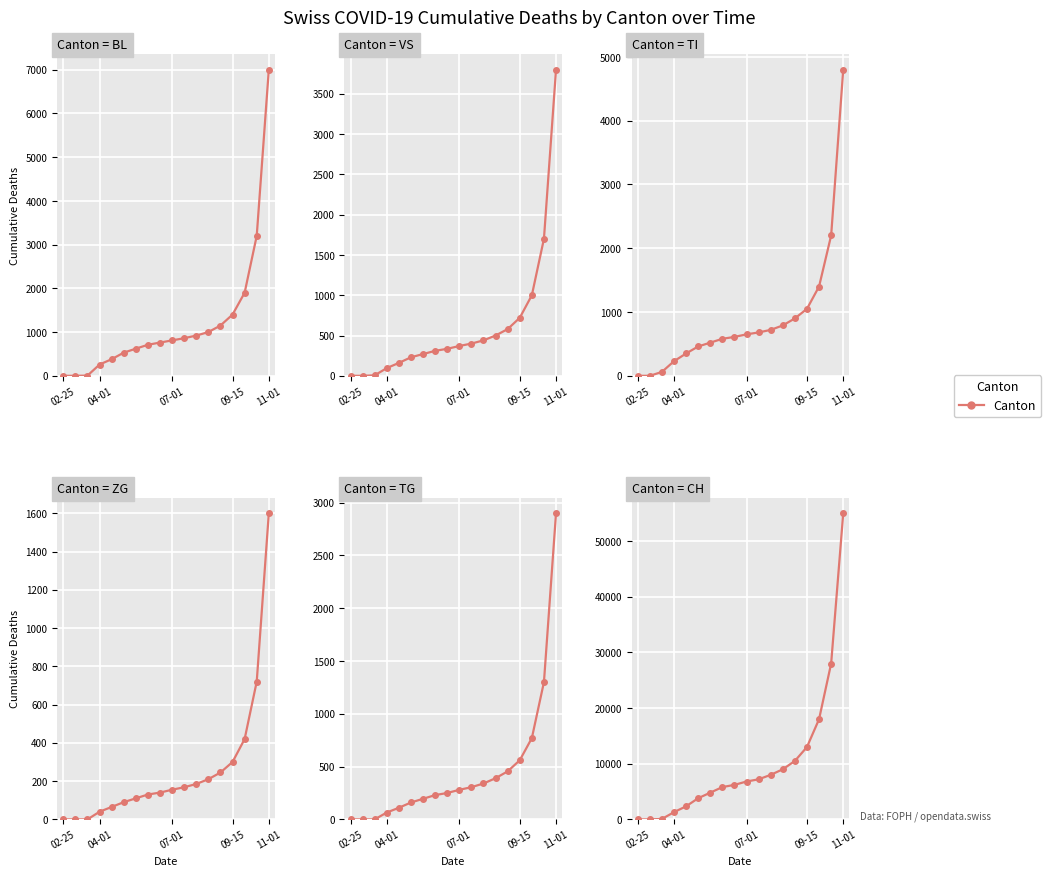

Where does the BL series first go above 810?

10